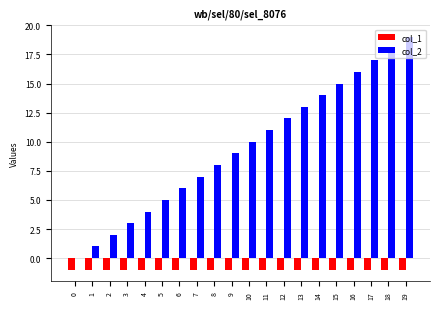

Which category has the highest value across all series?

19